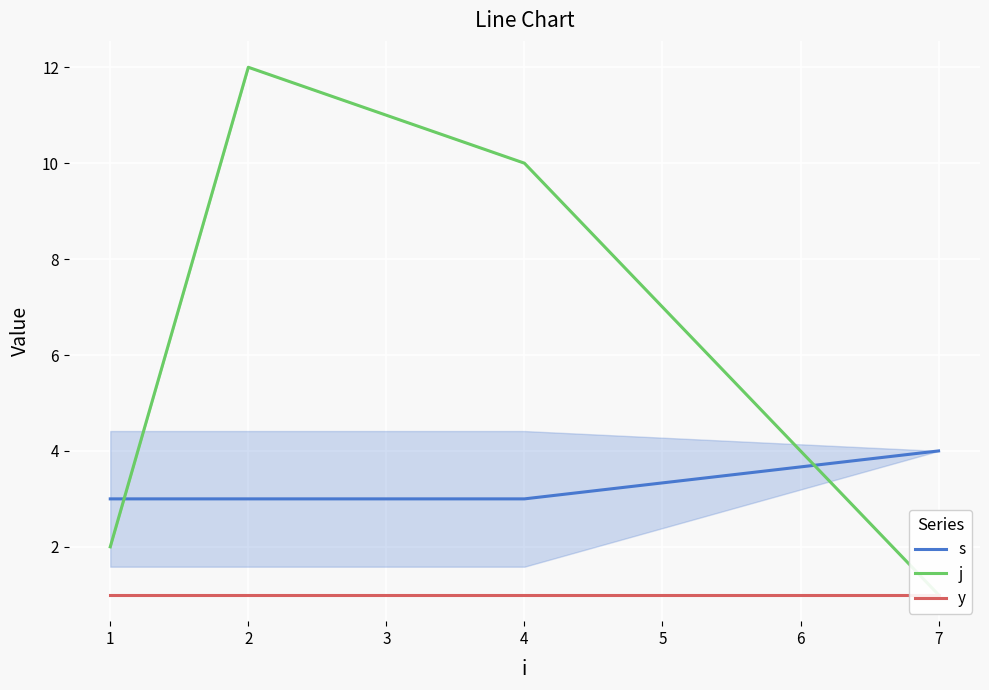

Reading right to left, list all the values displayed in this chart.

s: 4	3	3	3
j: 1	10	12	2
y: 1	1	1	1